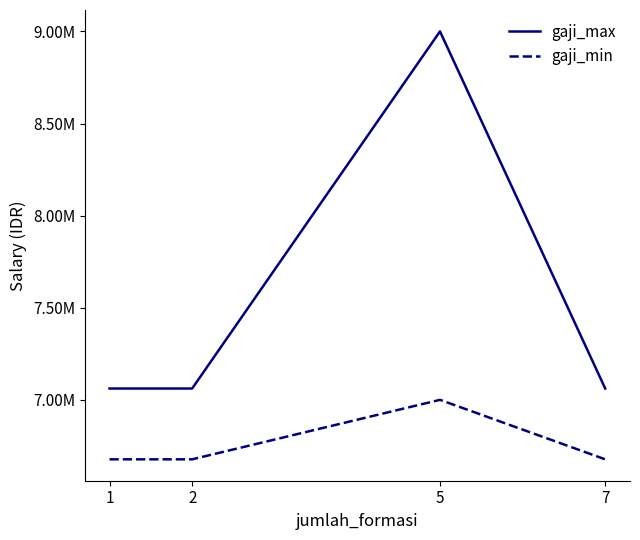

True or false: gaji_min has more than 2 interior local peaks.

False